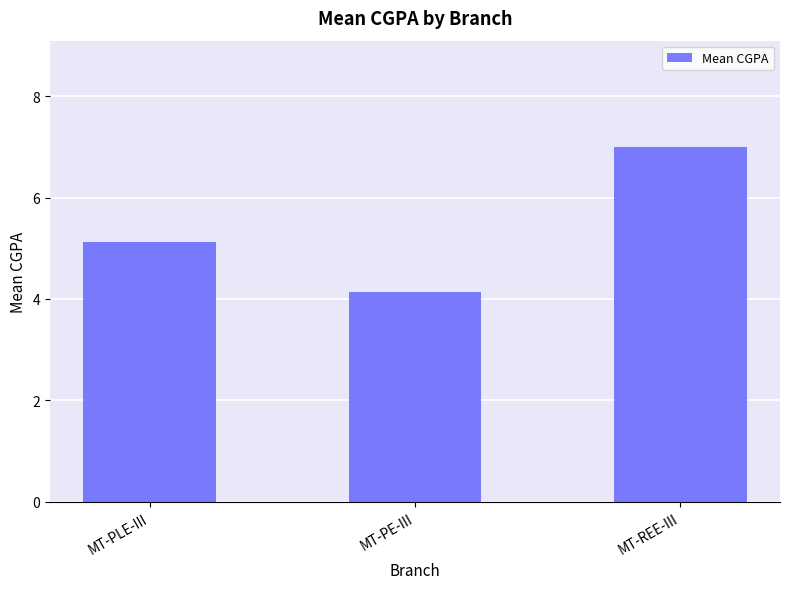

Which label corresponds to the smallest value in the chart?

MT-PE-III